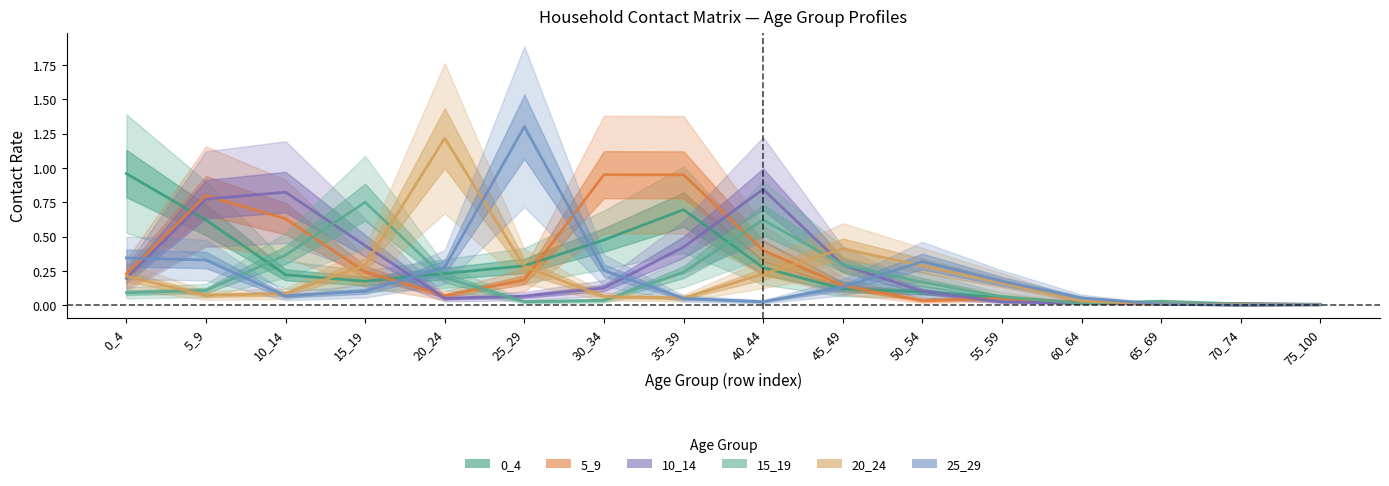

Between 0_4 and 10_14, which series saw the biggest shift?

0_4